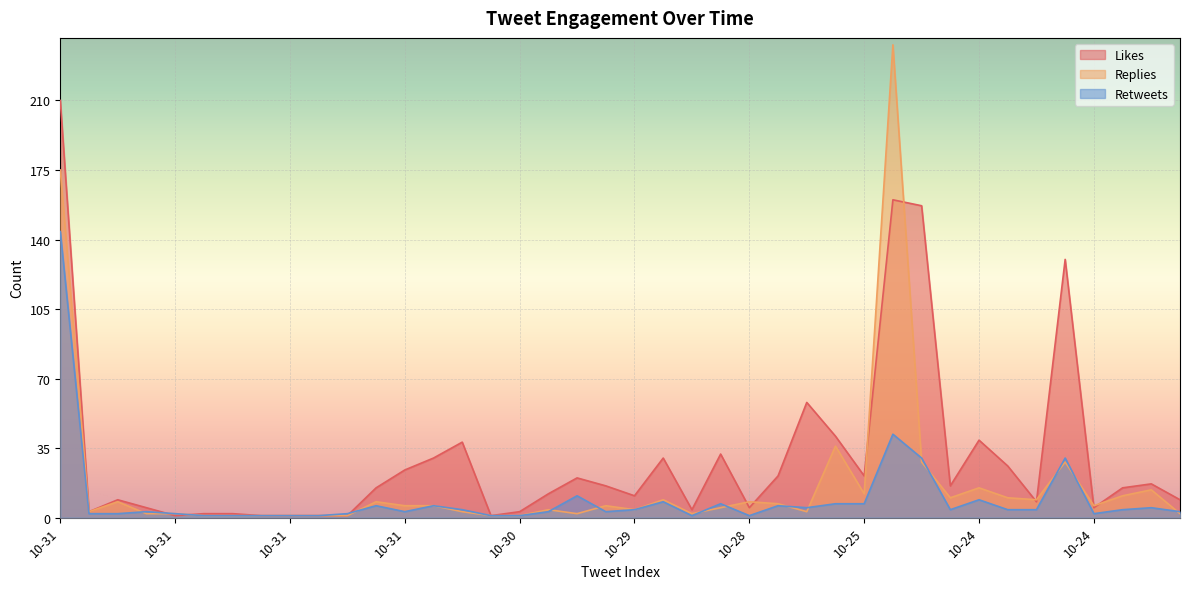

What is the value of the likes_count point at the 19th from the left?

30